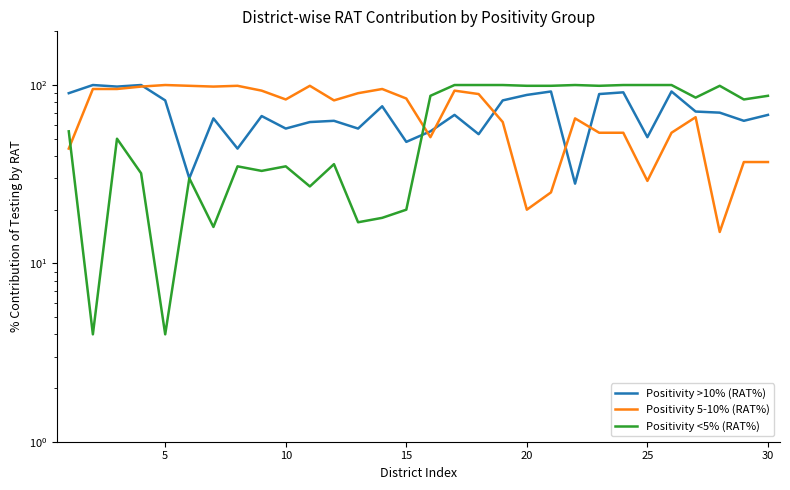

How many values in the Positivity >10% (RAT%) series exceed 68?

14